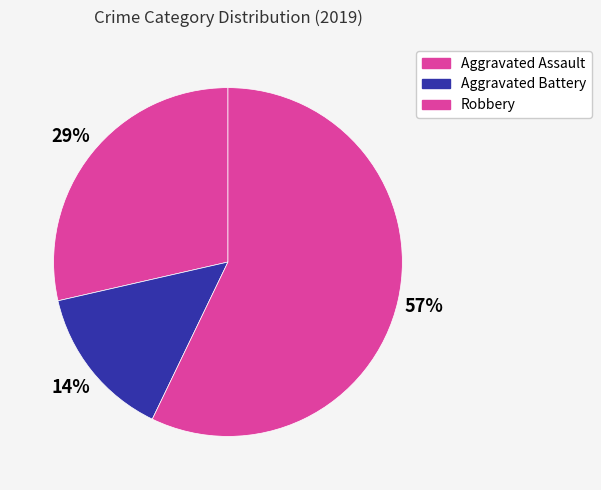

How many slices are in this pie chart?

3